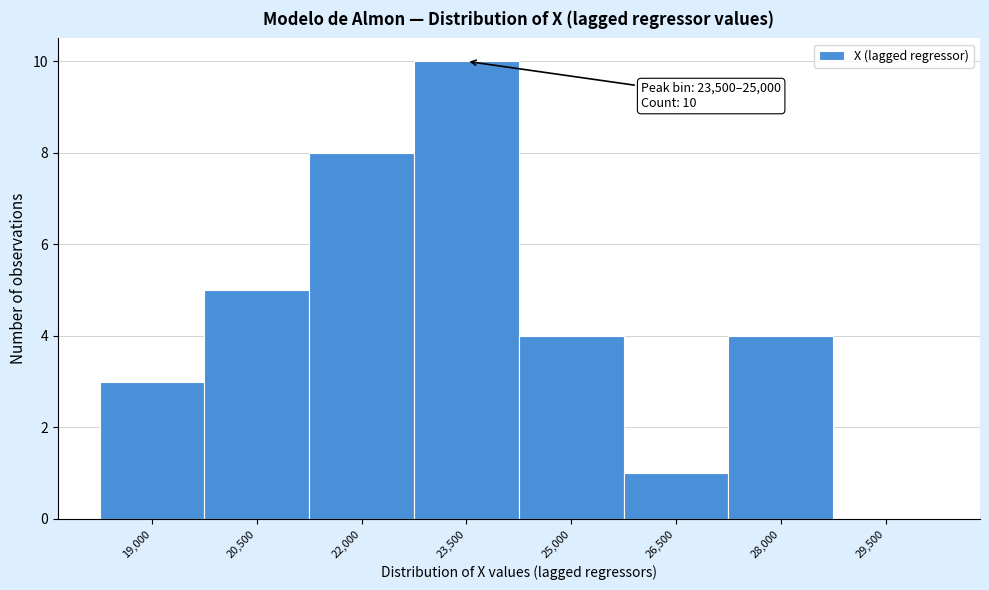

Which label corresponds to the largest value in the chart?

23,500